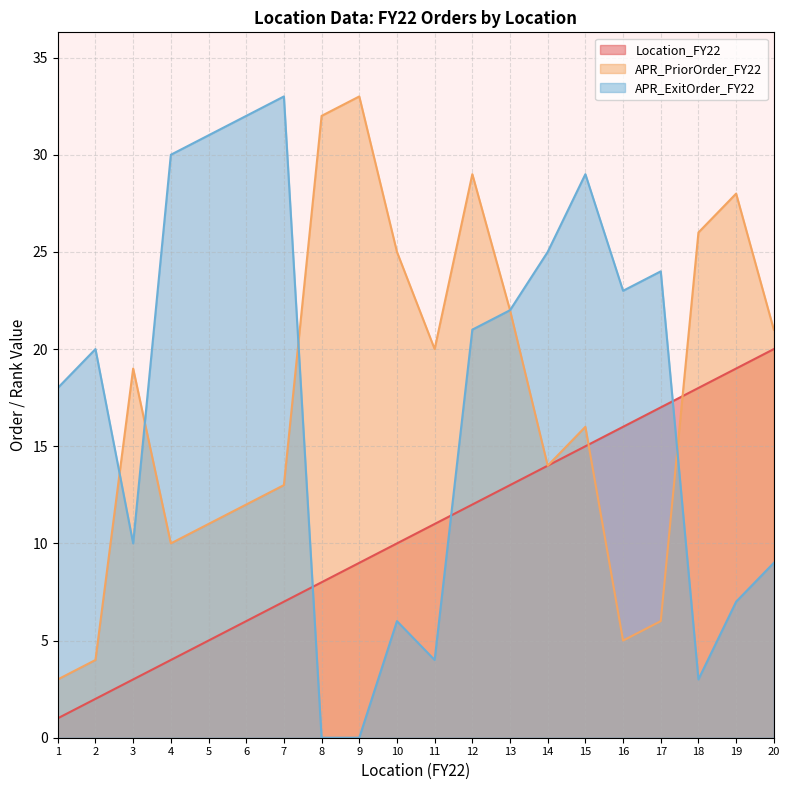

How many categories are shown in the chart?

20